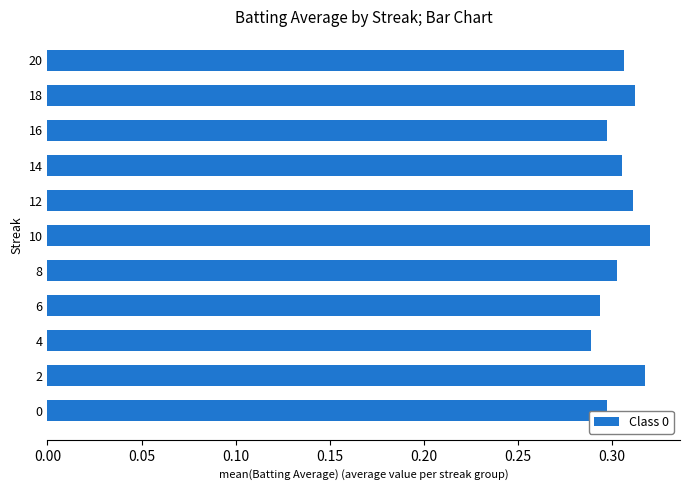

Between 4 and 12, which is larger?

12